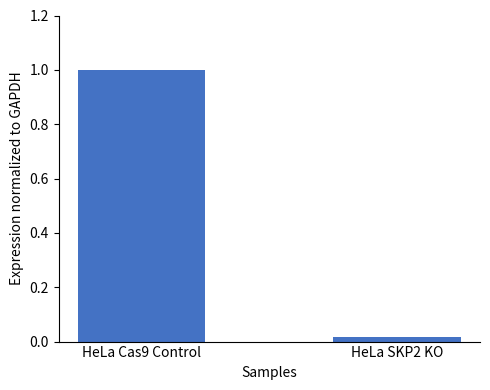

List the labels in order of value, smallest first.

HeLa SKP2 KO, HeLa Cas9 Control